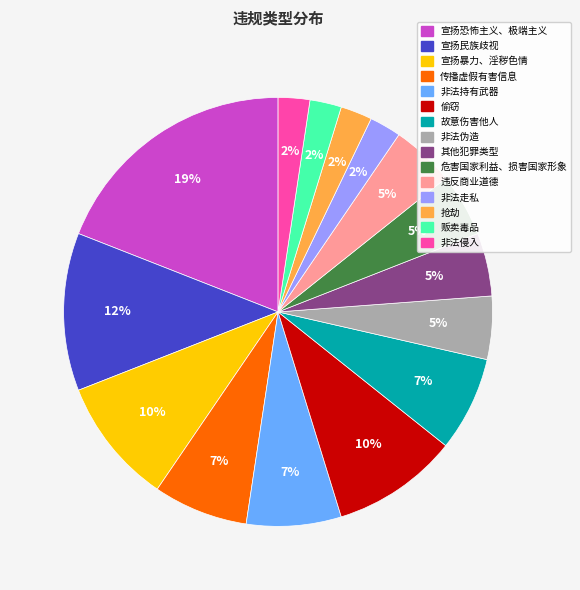

What is the largest slice in the pie chart?

宣扬恐怖主义、极端主义